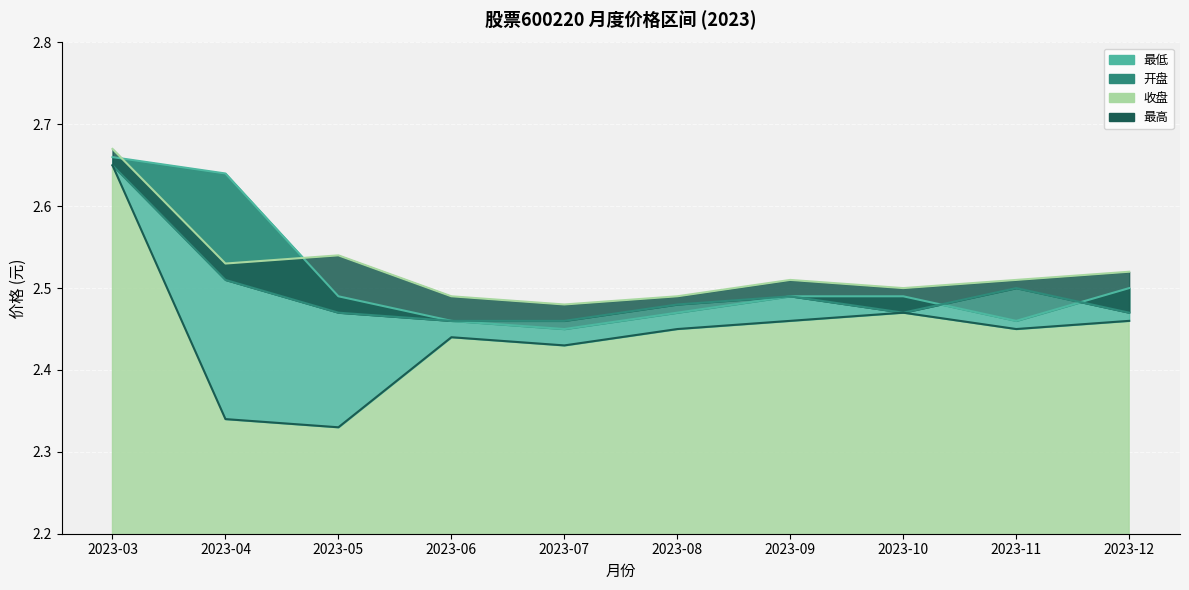

Reading left to right, extract all data points from this chart.

开盘: 2.7	2.6	2.5	2.5	2.5	2.5	2.5	2.5	2.5	2.5
收盘: 2.6	2.5	2.5	2.5	2.5	2.5	2.5	2.5	2.5	2.5
最高: 2.7	2.5	2.5	2.5	2.5	2.5	2.5	2.5	2.5	2.5
最低: 2.6	2.3	2.3	2.4	2.4	2.5	2.5	2.5	2.5	2.5